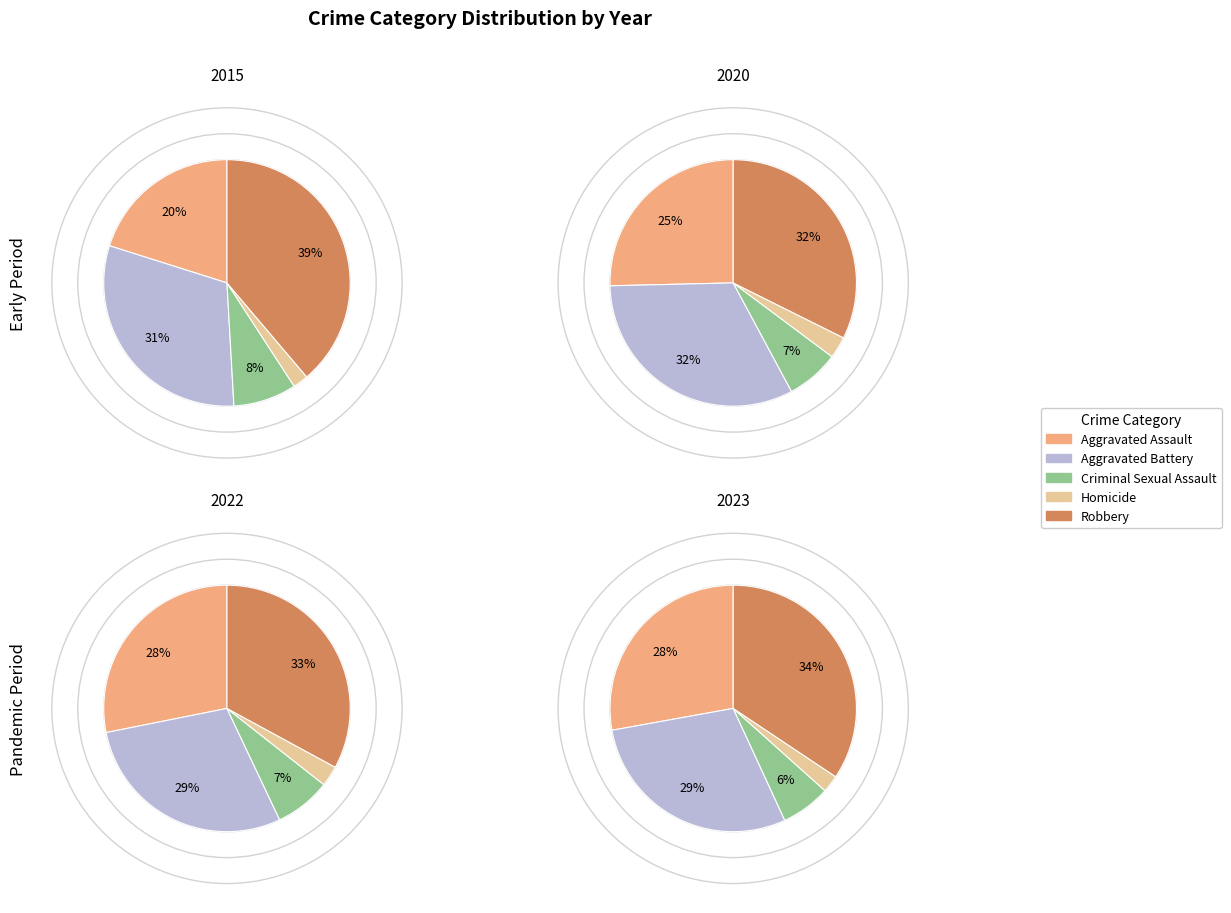

Which slice is the smallest?

Homicide